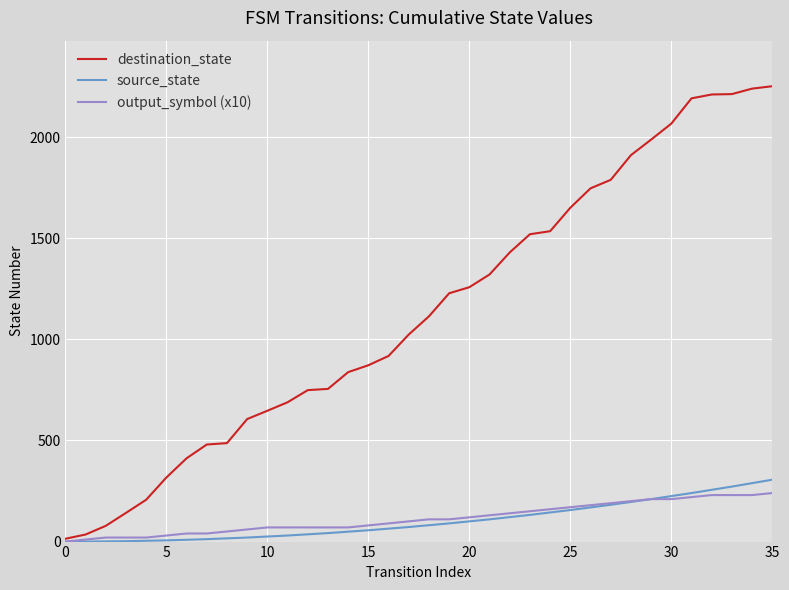

Which series has the largest range (max minus min)?

destination_state